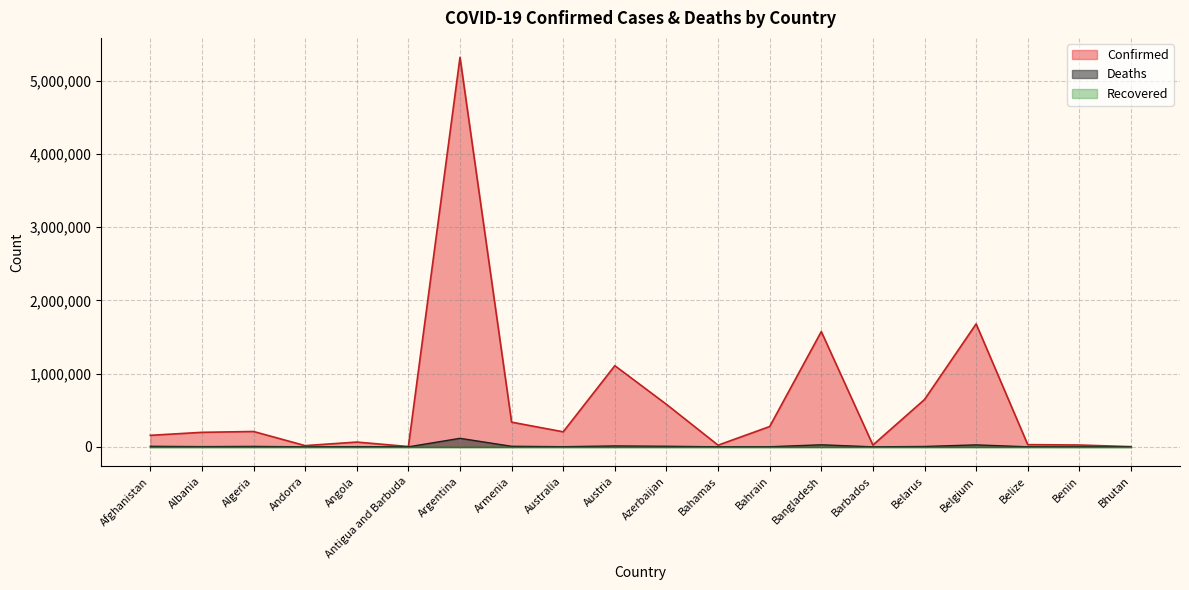

What is the difference between the second highest and second lowest values in the Confirmed series?

1675720